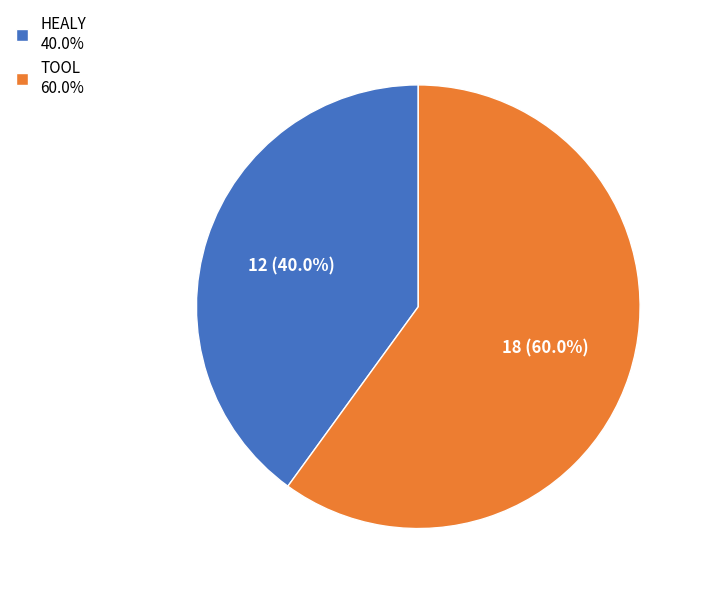

To the nearest percent, what is the difference between the largest and smallest slice percentages?

20%